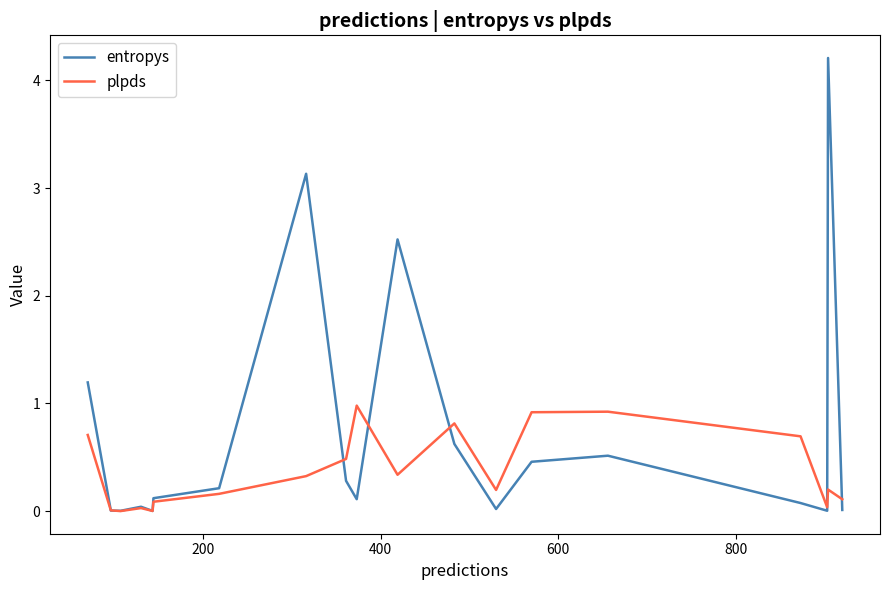

In entropys, how many points are higher than both neighbors (excluding endpoints)?

5